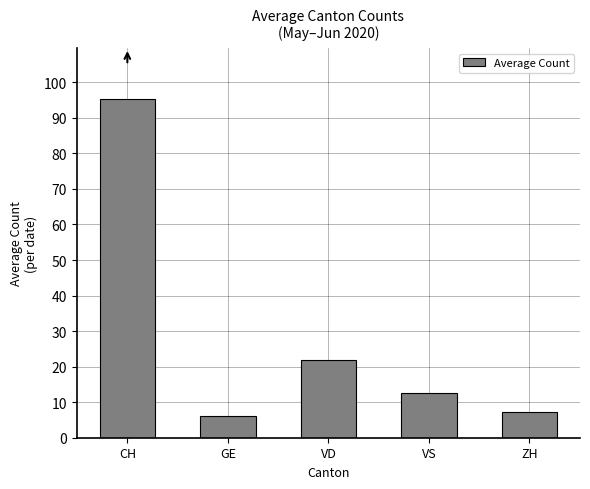

What position from the right is ZH?

1